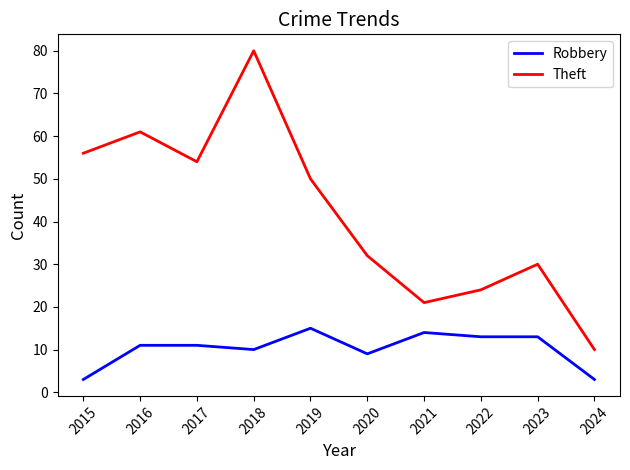

What is the minimum value shown in the chart?

3